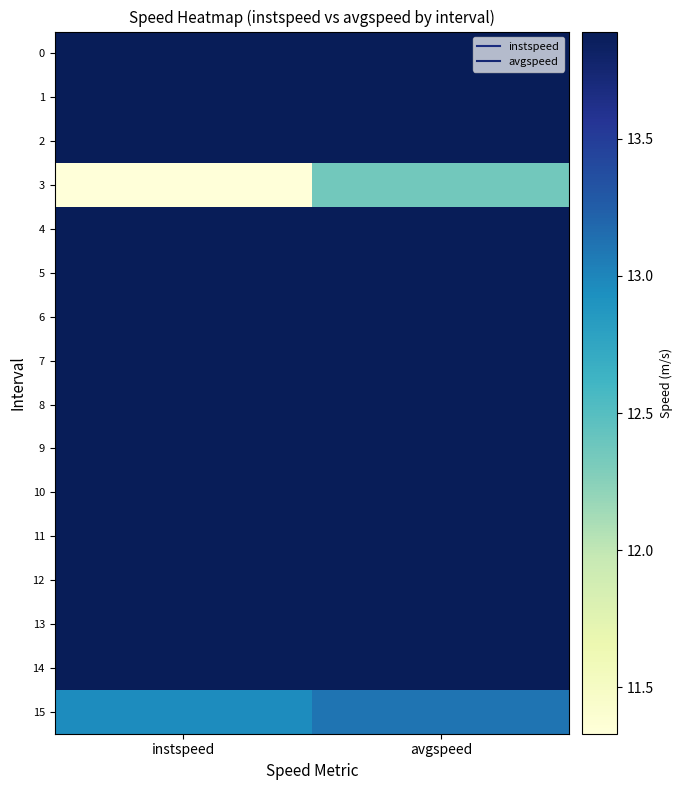

Between instspeed and avgspeed, which is larger?

instspeed